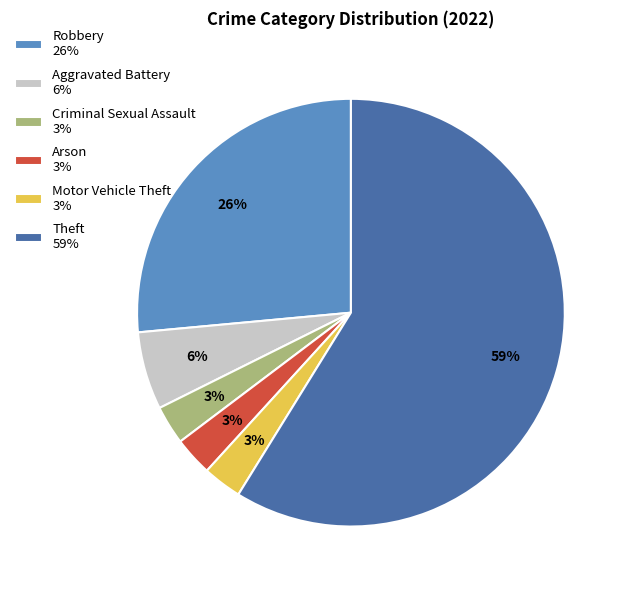

Is it true that Aggravated Battery 6% is 1% of the pie?

False